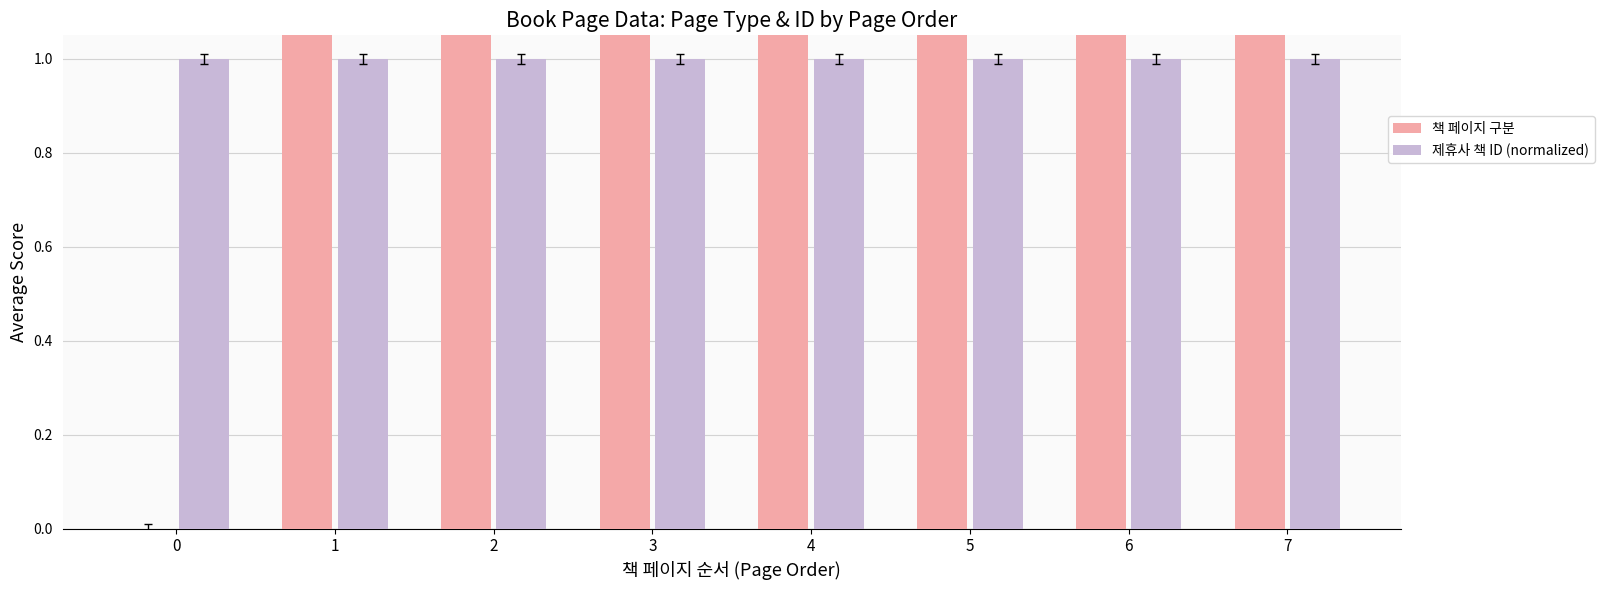

Which series changed the most between 1 and 6?

책 페이지 구분